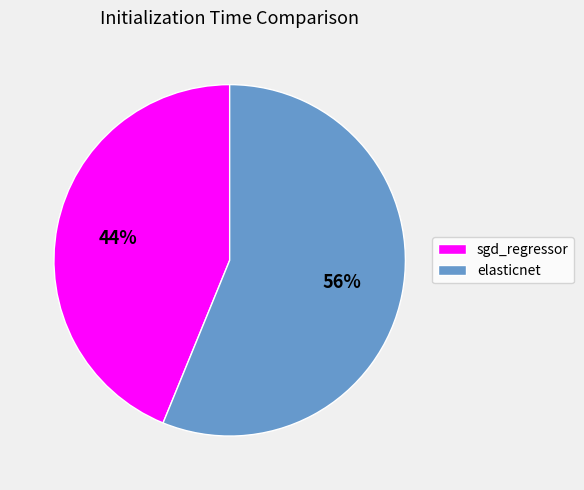

True or false: elasticnet accounts for 56% of the total.

True